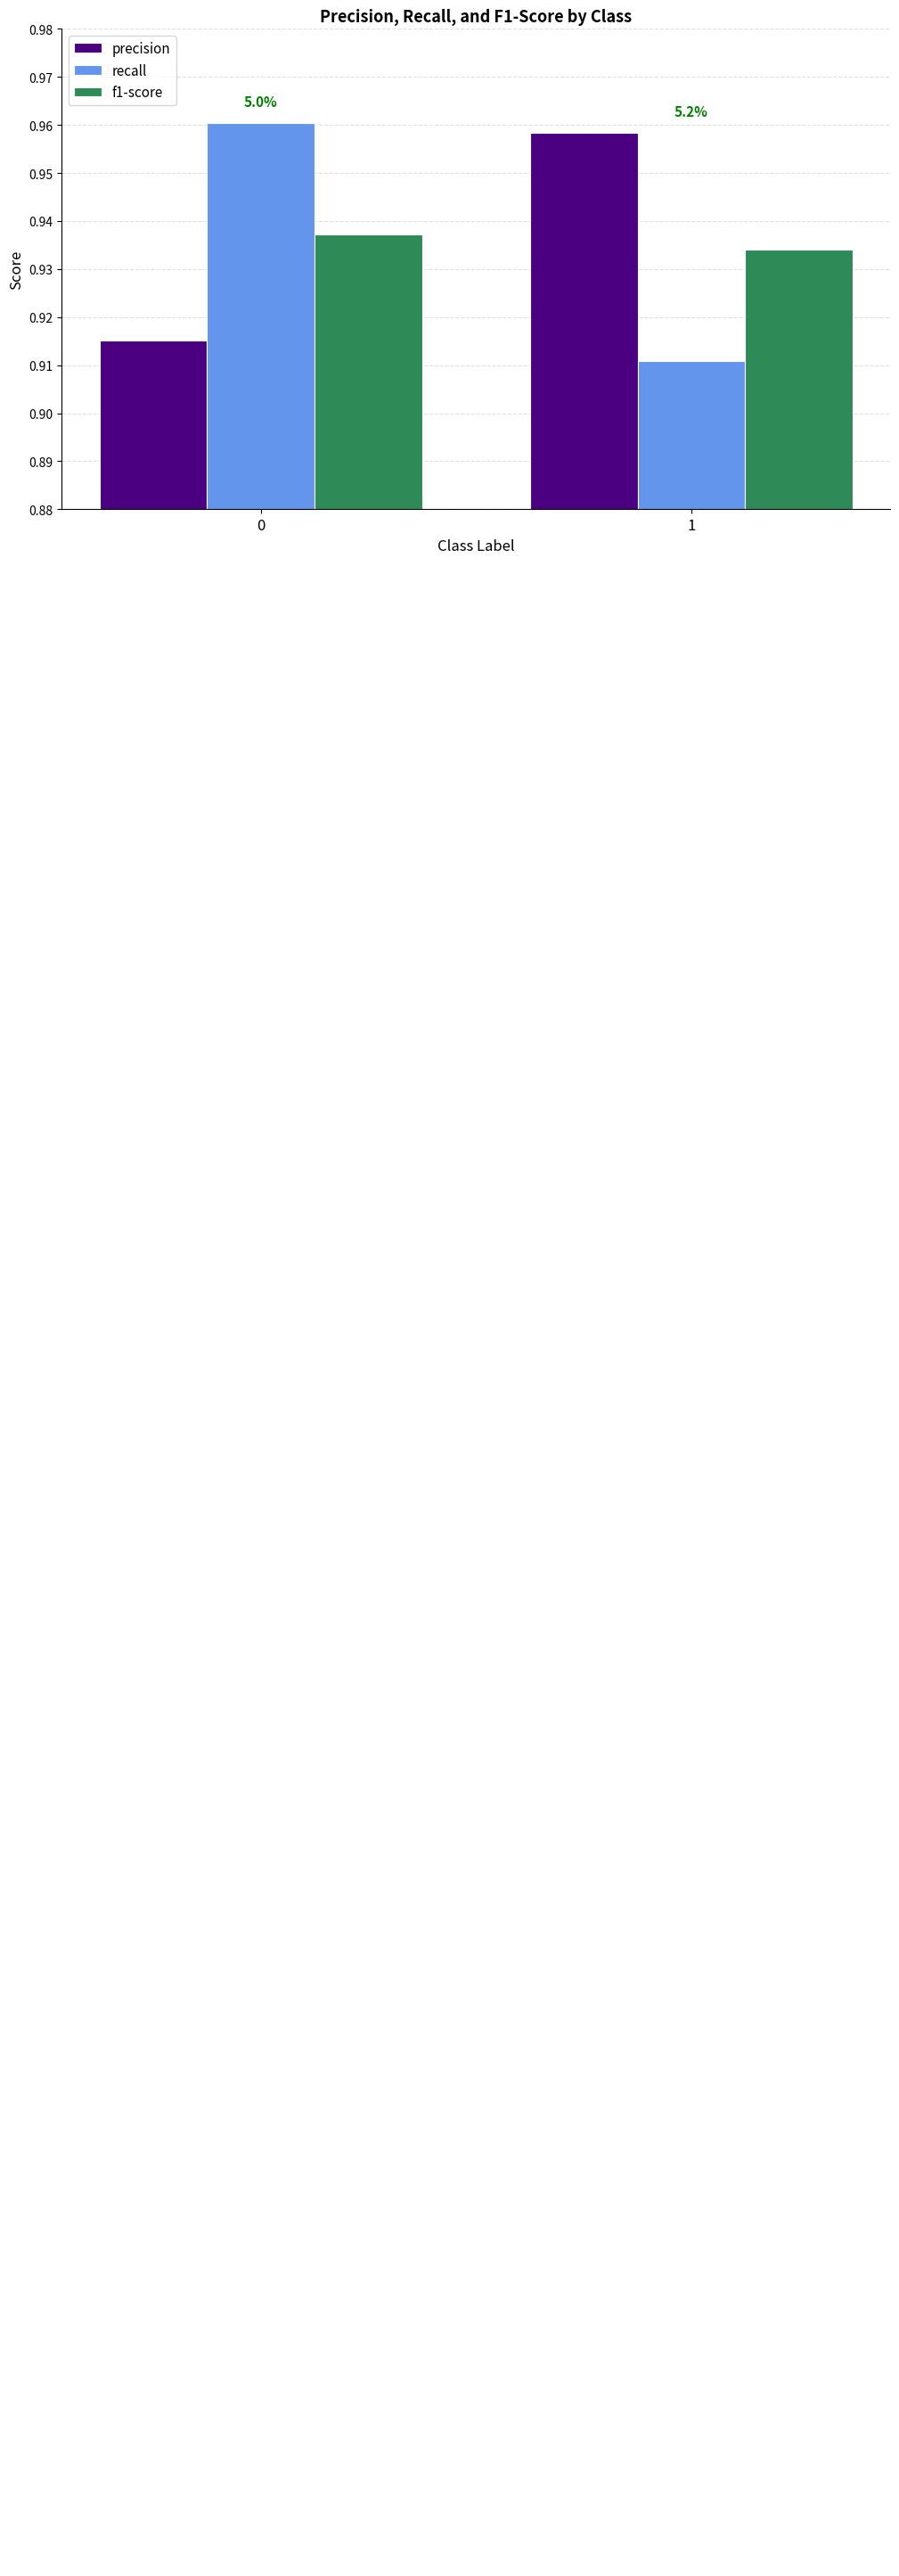

At 0, list the series in order from smallest to largest.

precision, f1-score, recall